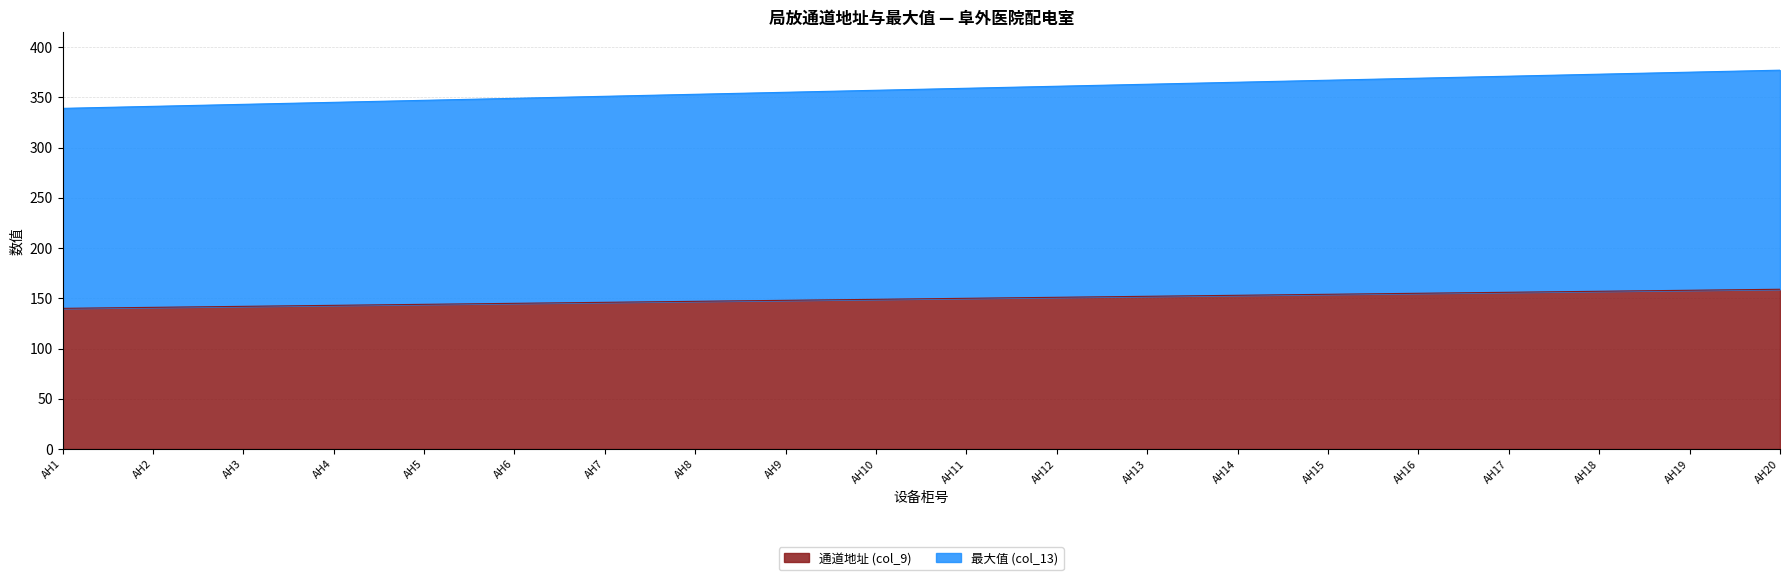

Is the value of 通道地址 (col_9) at AH3 greater than the value of 最大值 (col_13) at AH8?

No